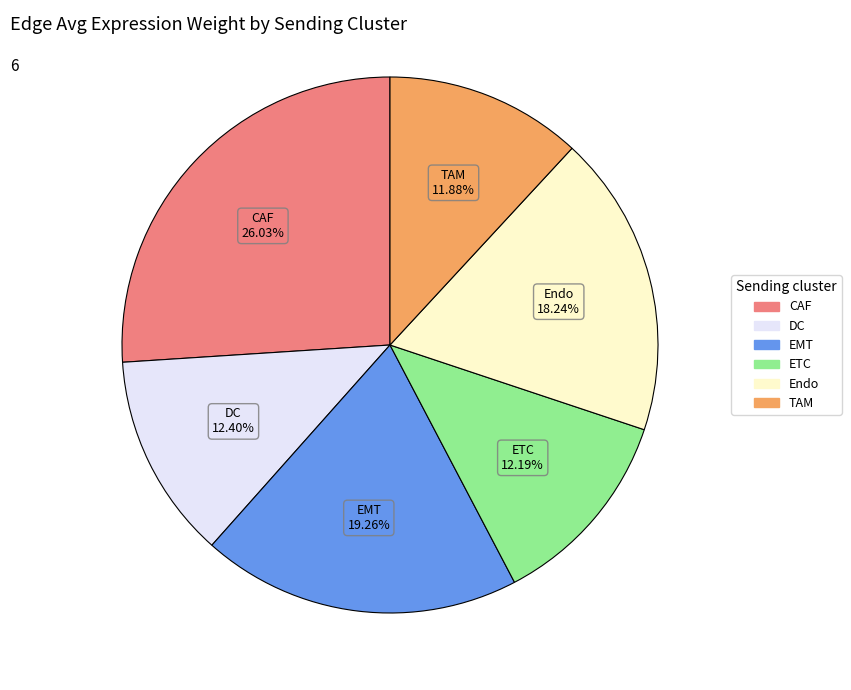

What percentage is the DC slice, to the nearest percent?

12%